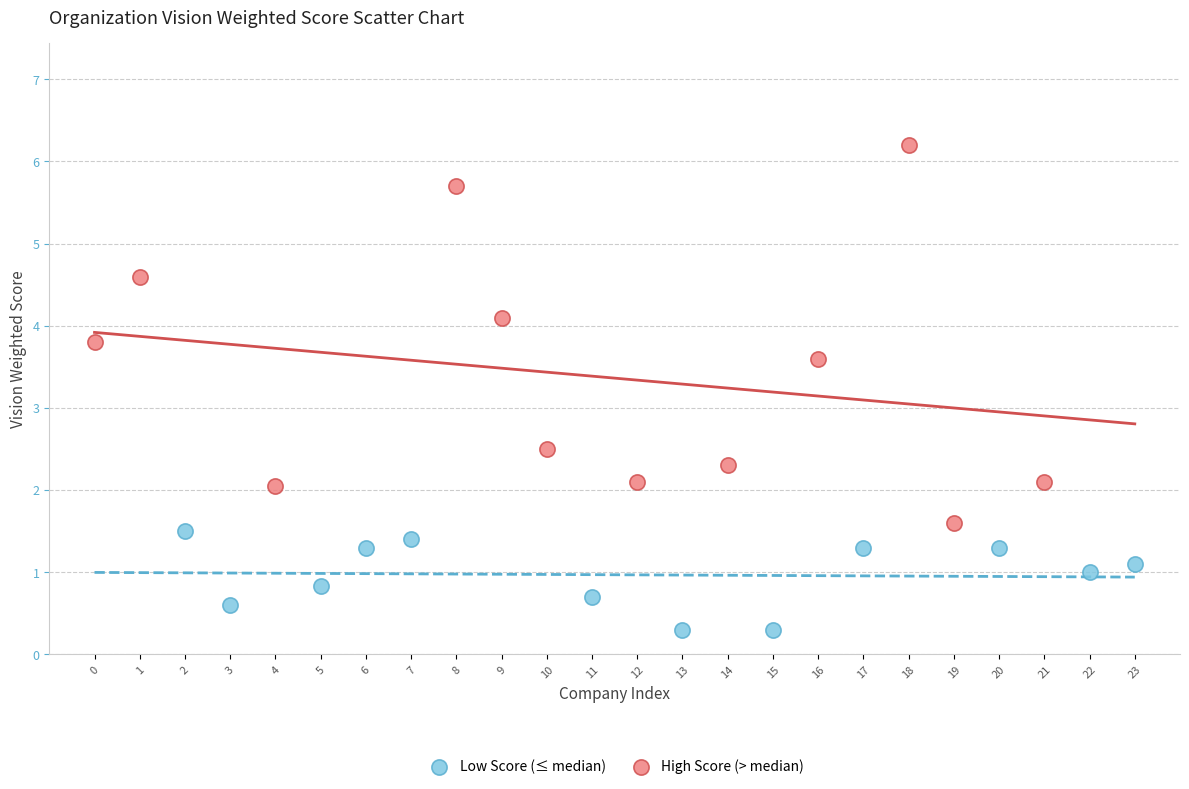

Which series contains the highest Y value?

High Score (> median)